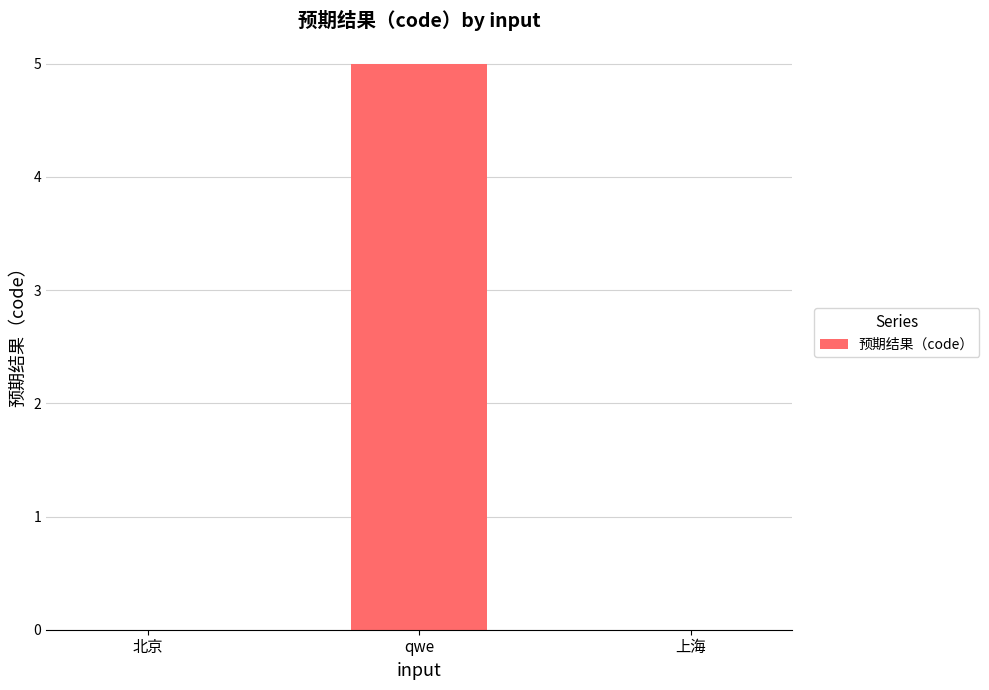

Are the bars horizontal?

No